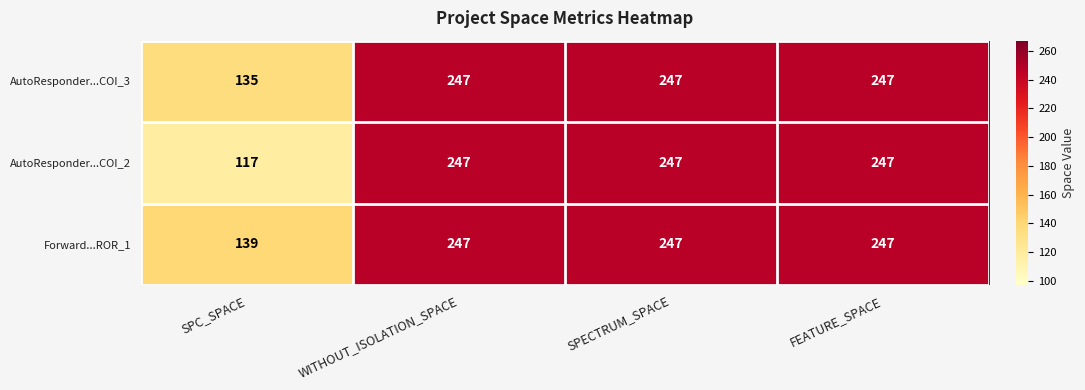

How many categories are shown in the chart?

4